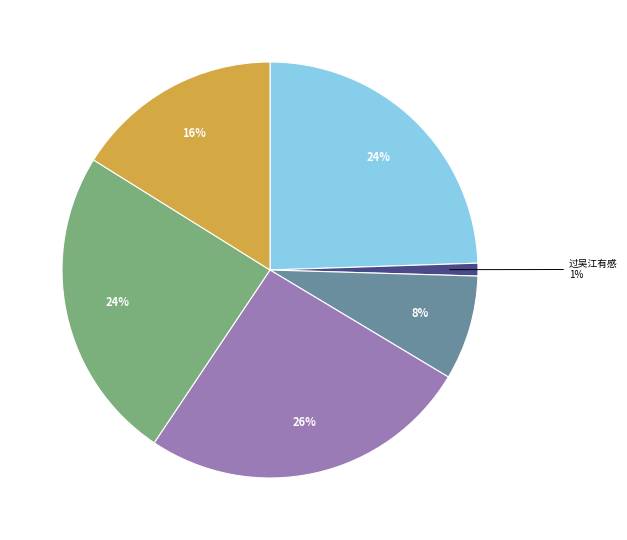

Is there any slice that represents more than half of the pie?

No